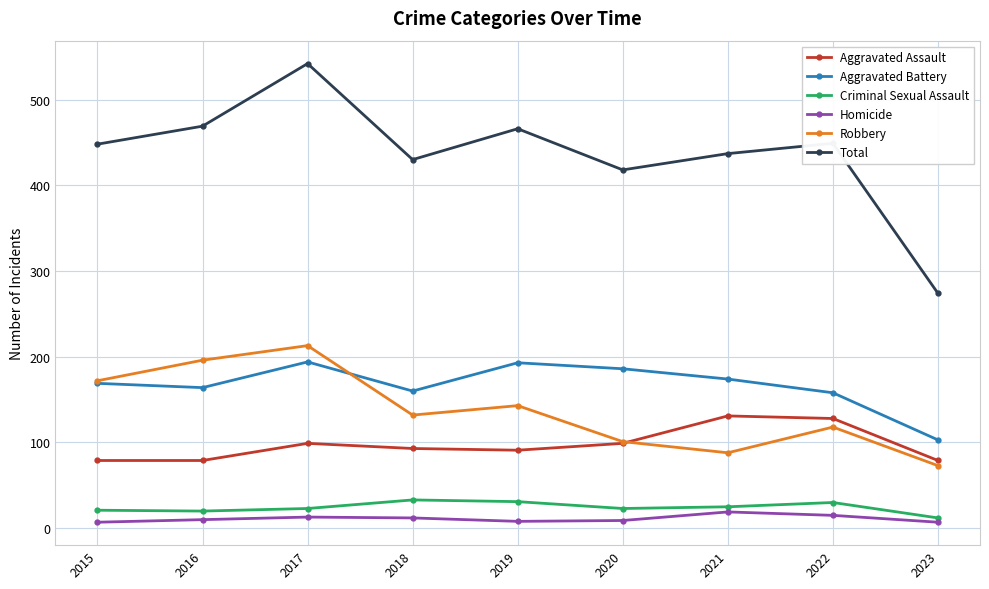

True or false: Total has a value of 689 at 2021.

False